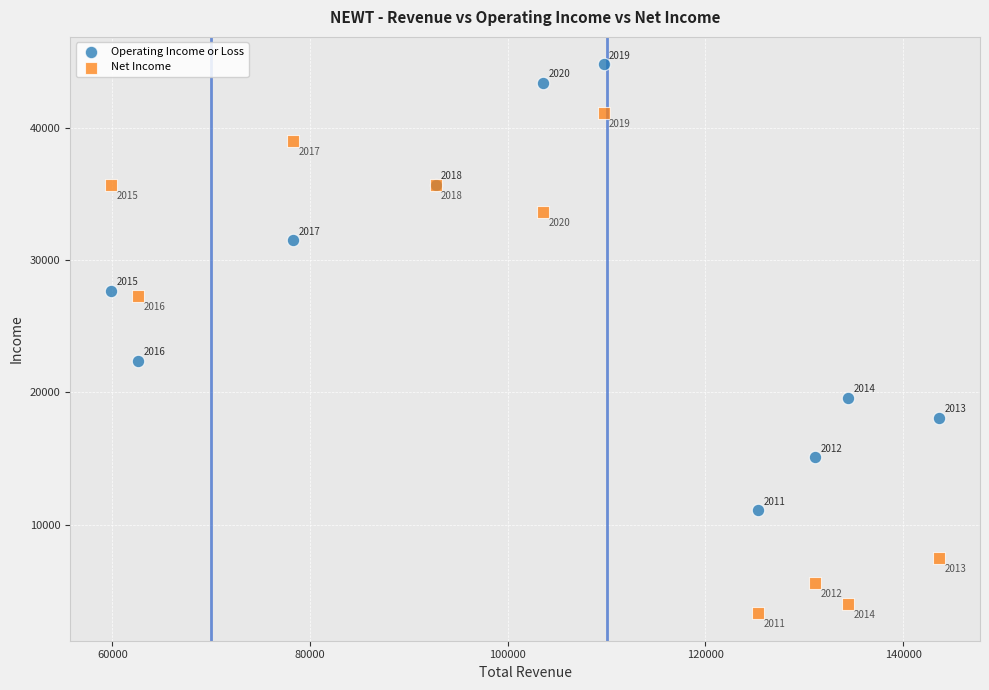

Which series has the widest spread of Y values?

Net Income